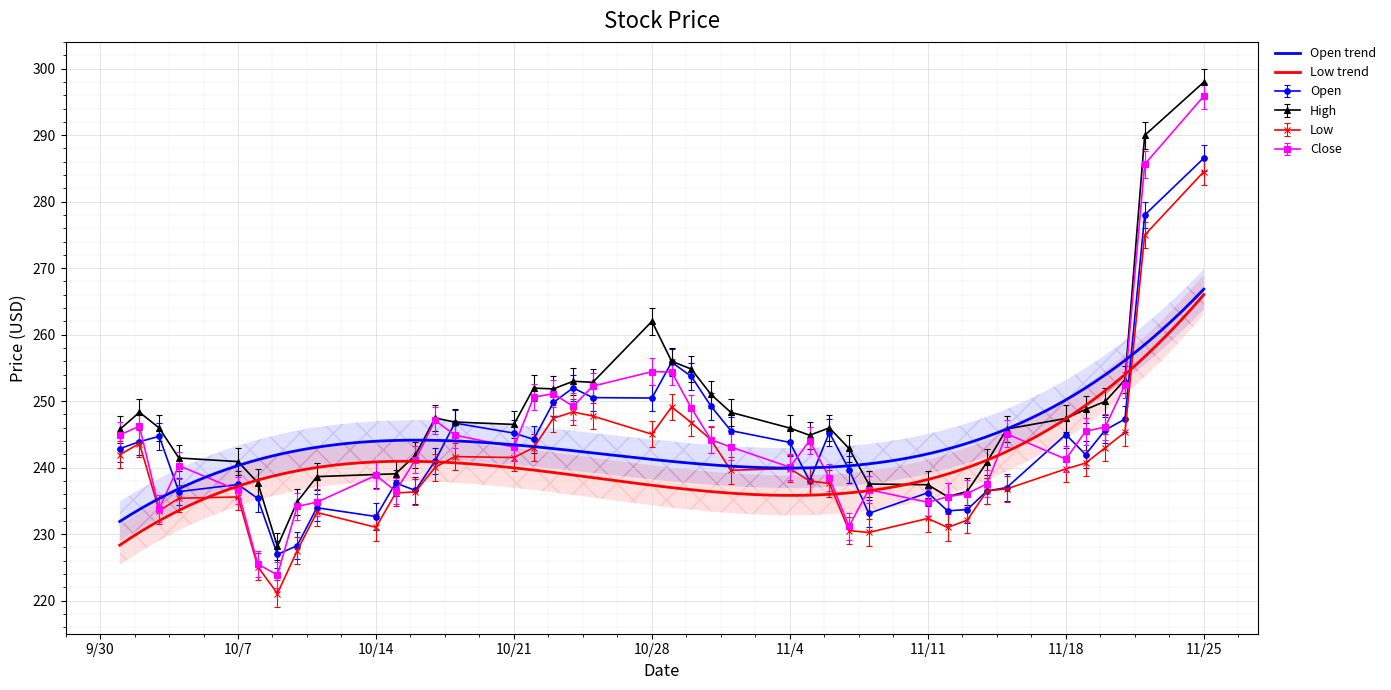

What value does the Low series have at 11/11?

232.4